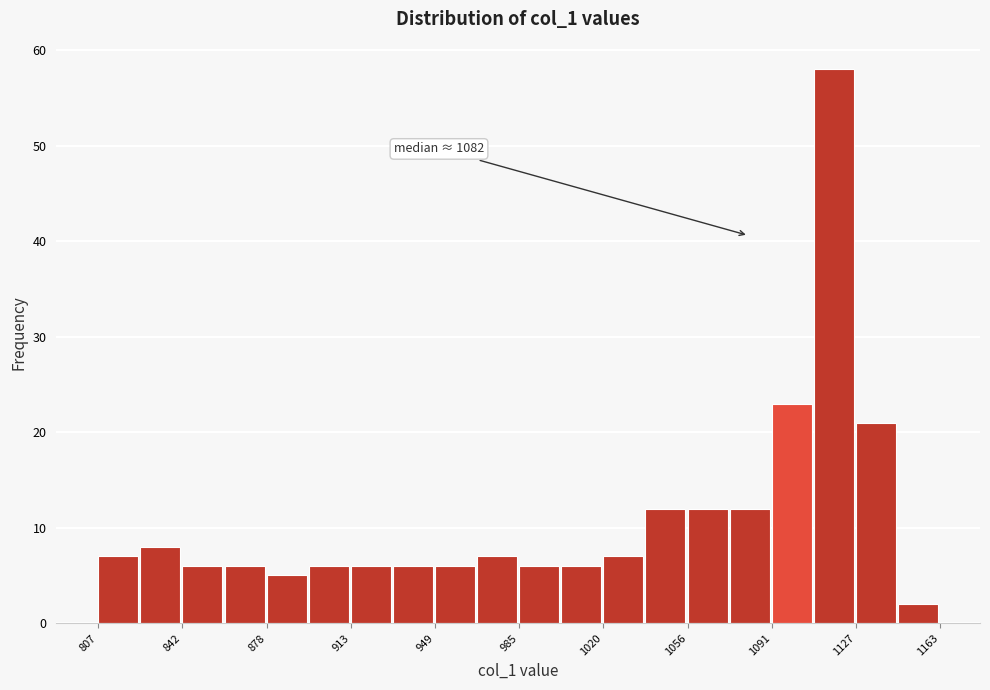

Read against the x-axis, roughly where is the centre of the tallest bar?

1120